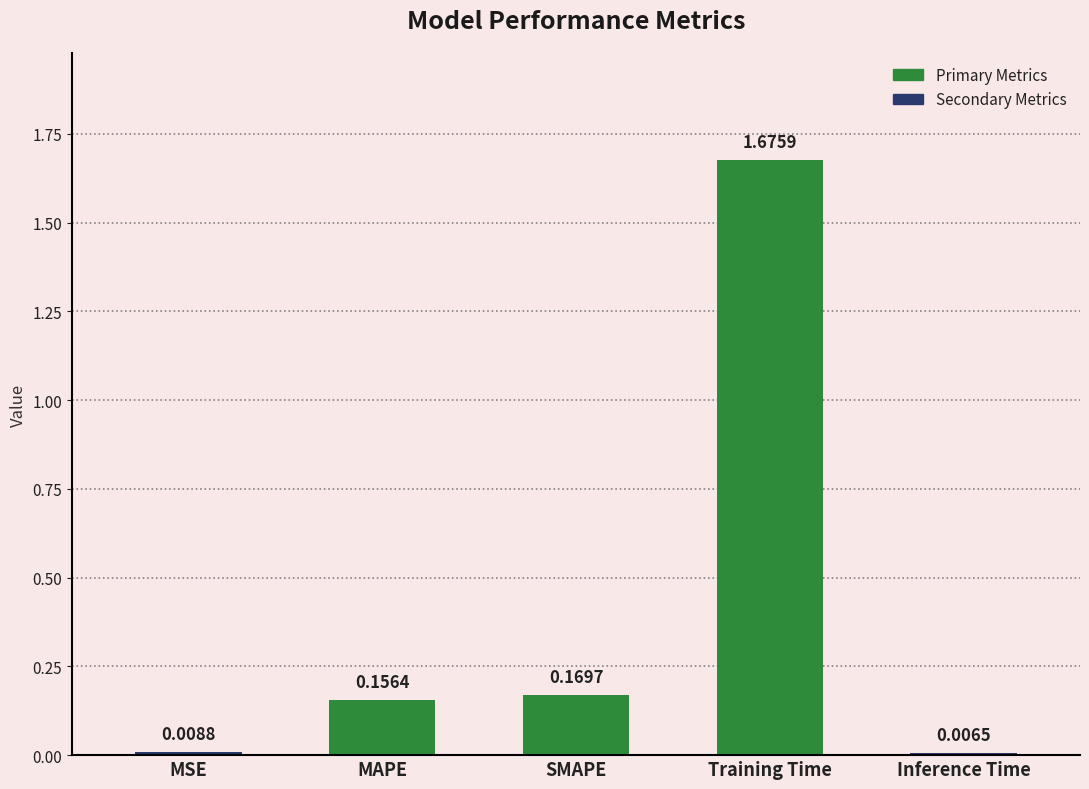

What is the sum of all values?

2.0